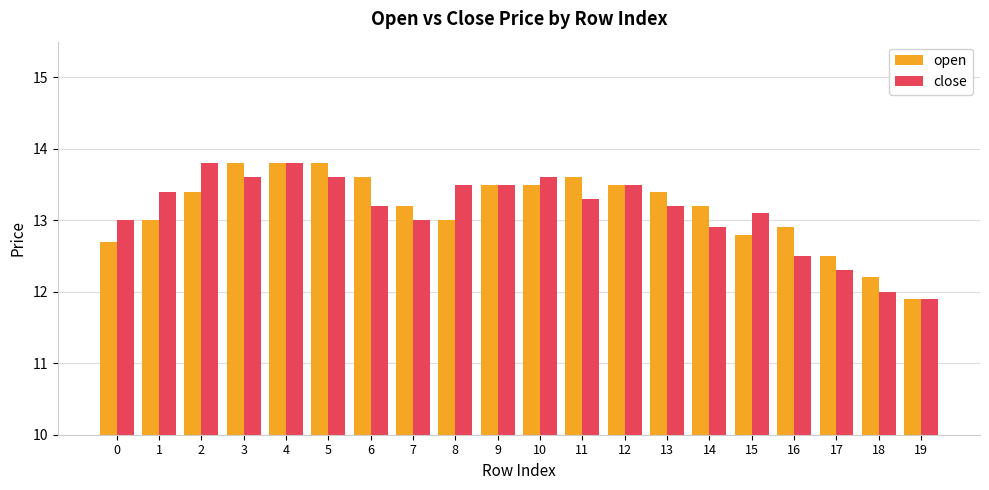

Is the value of open at 0 greater than the value of close at 19?

Yes